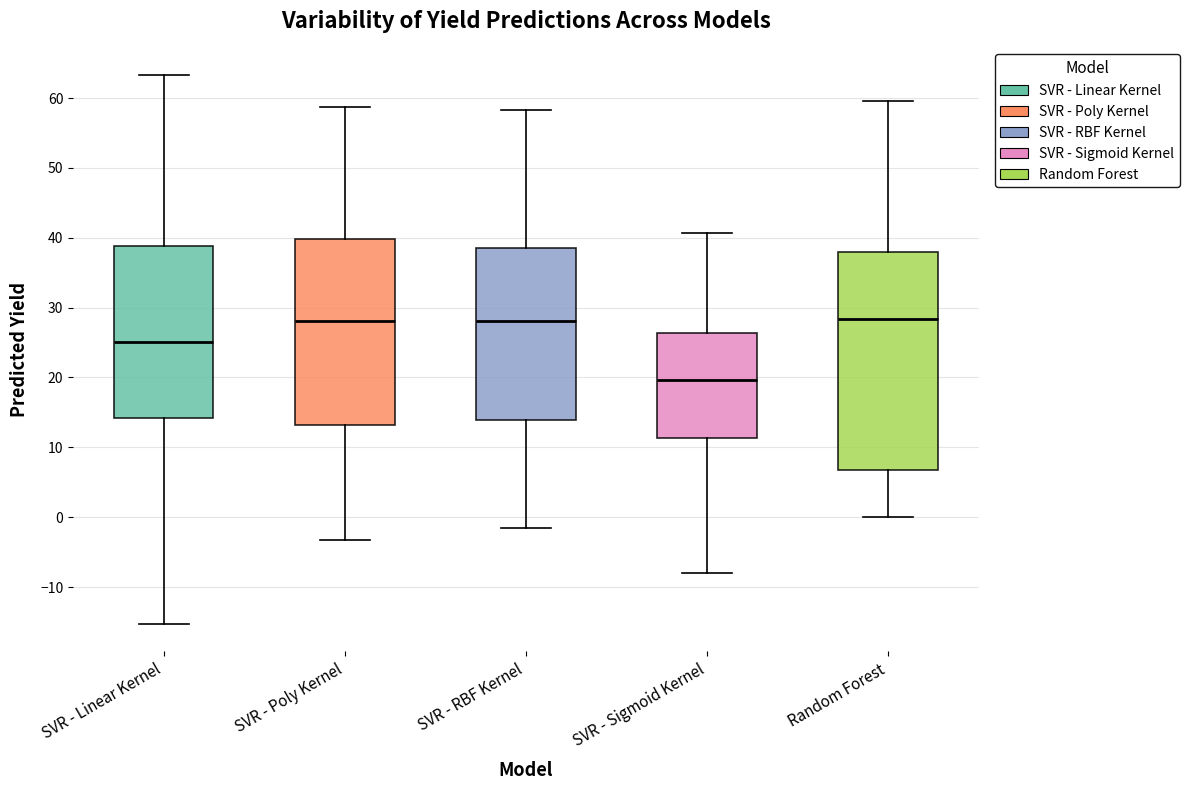

Where is the upper edge of the box for SVR - Poly Kernel on the y-axis? The values are not printed on the chart, so give them approximately, as read against the axis.

40